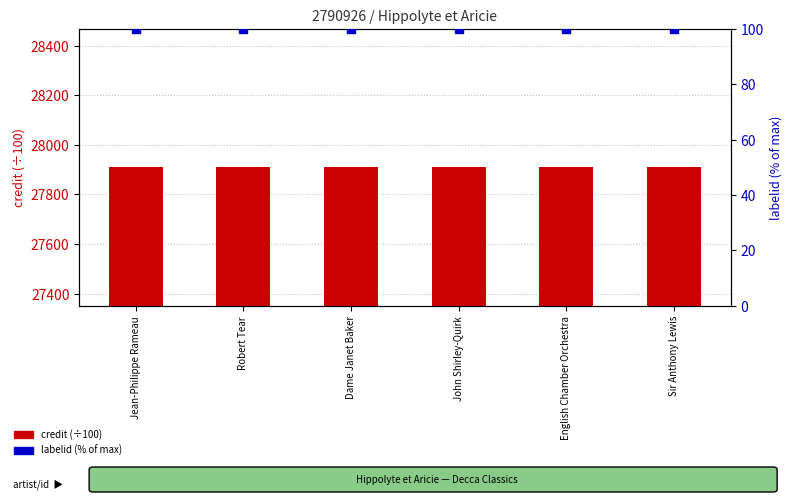

At which category is the sum across all series the highest?

Jean-Philippe Rameau